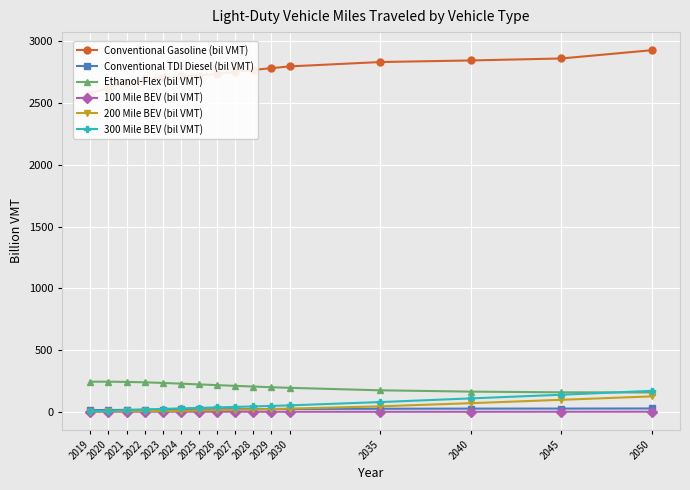

True or false: Ethanol-Flex (bil VMT) has more than 0 interior local peaks.

True